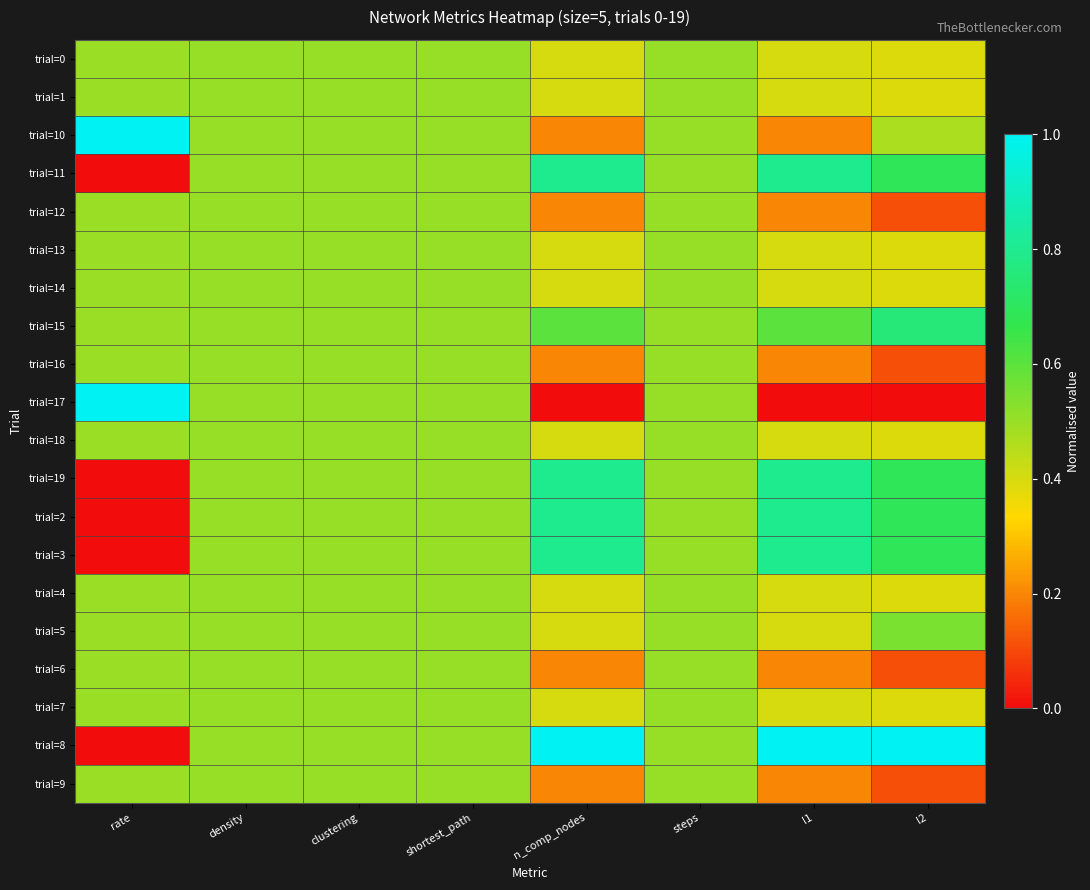

Which label corresponds to the smallest value in the chart?

rate